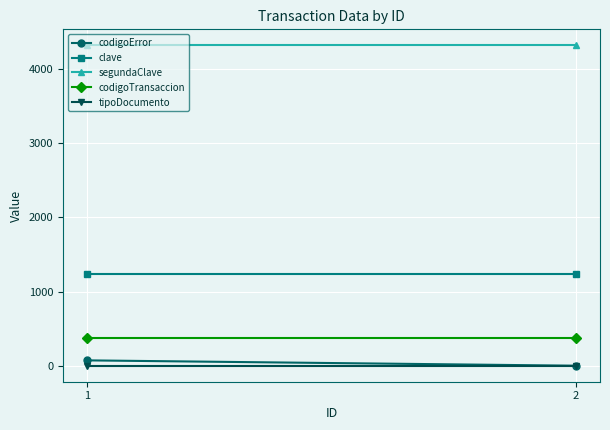

Is the value of clave at 1 greater than the value of codigoError at 2?

Yes